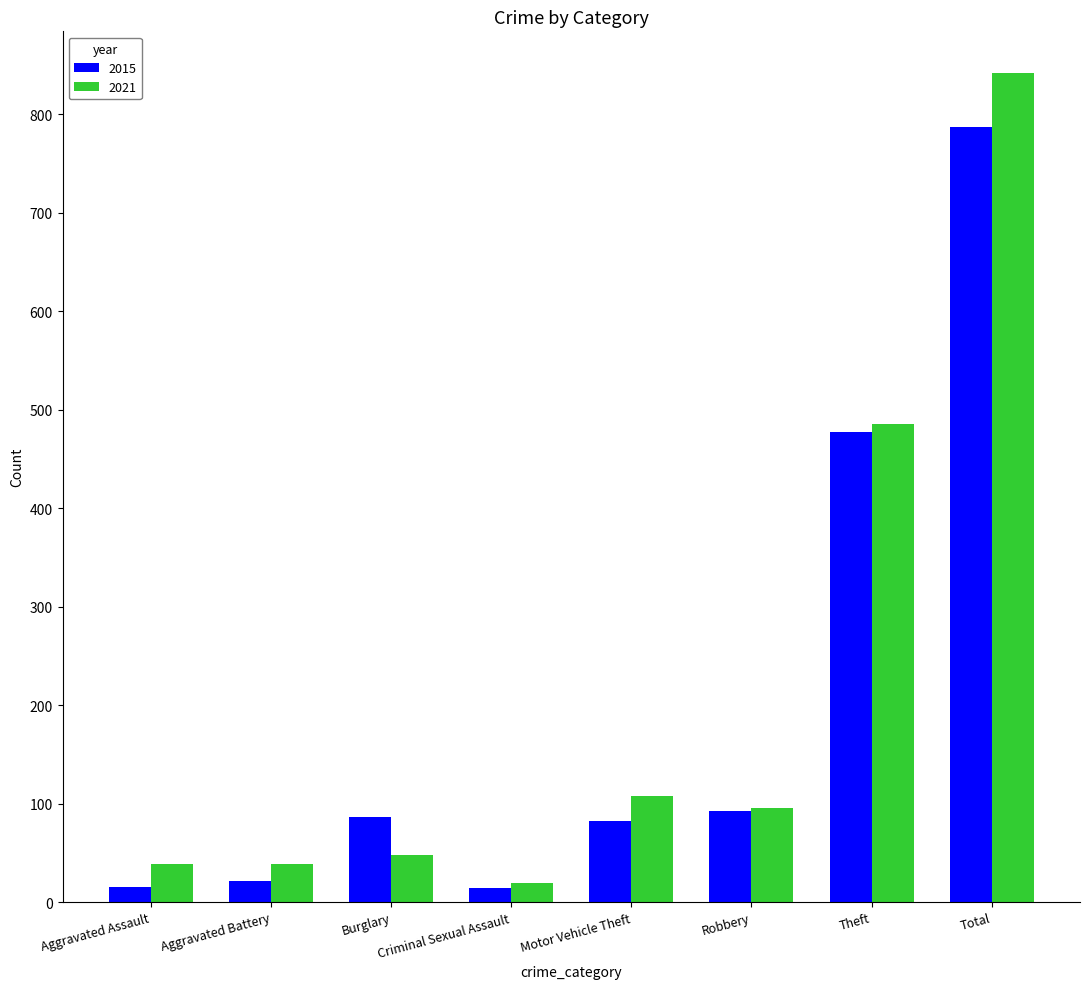

List the series in order of their peak value, highest first.

2021, 2015